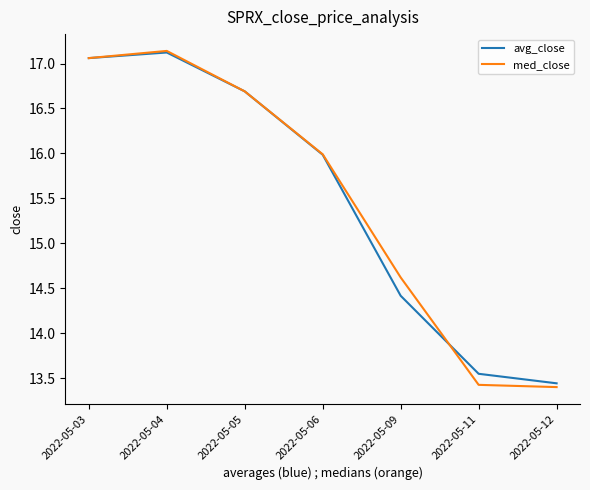

At which label does avg_close first exceed 15?

2022-05-03